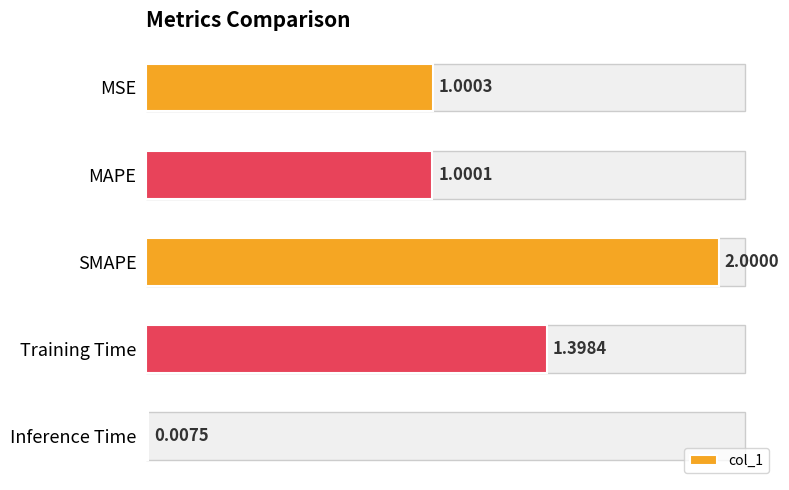

Is it true that the value at MSE is 1.0?

True